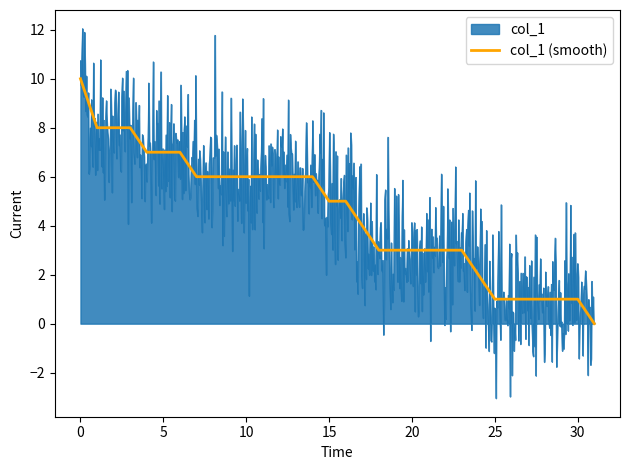

What is the average value?

4